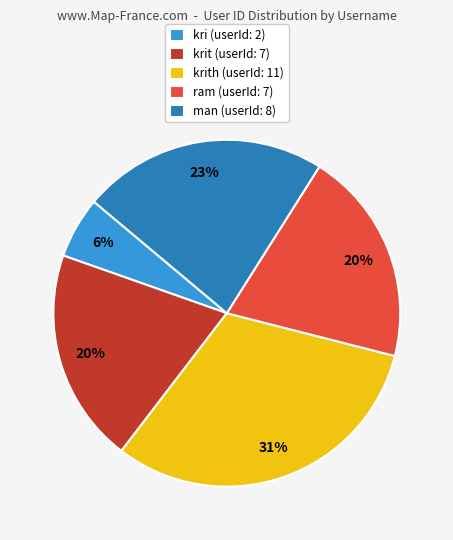

Count the number of slices in the pie.

5